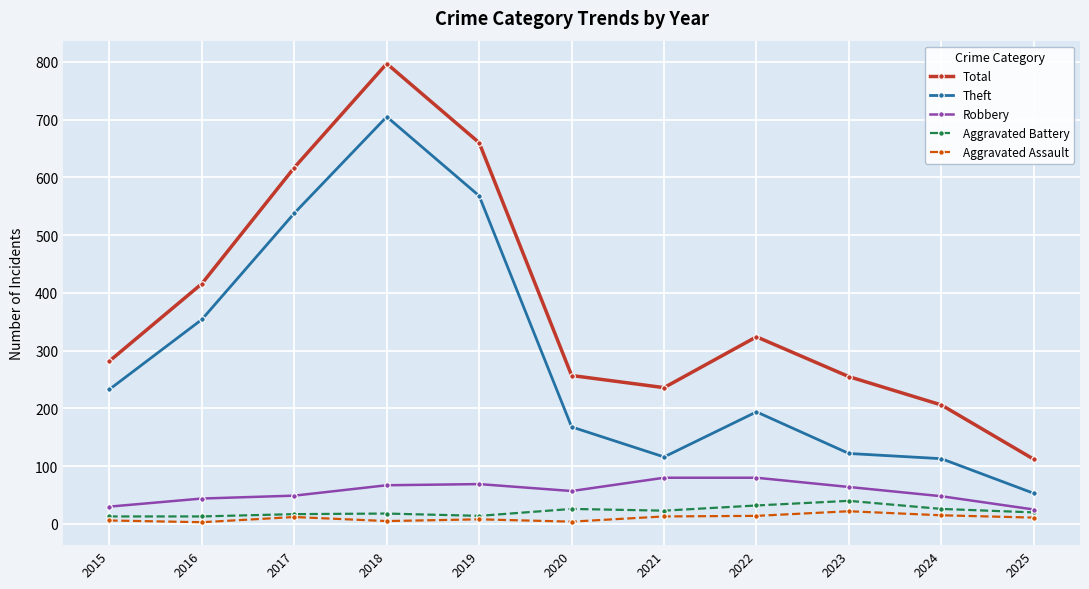

At which category does Theft reach its first local valley?

2021